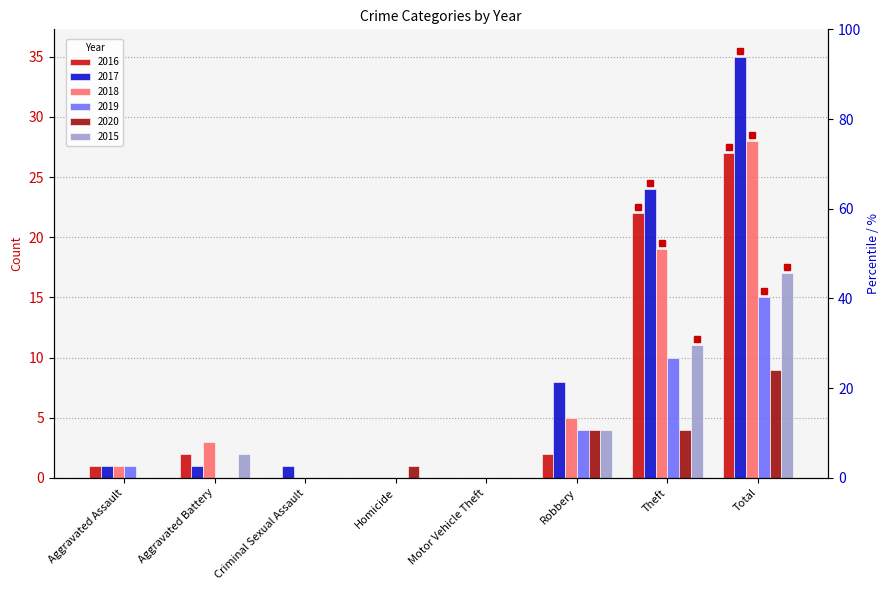

What is the difference between the second highest and minimum values in the 2017 series?

24